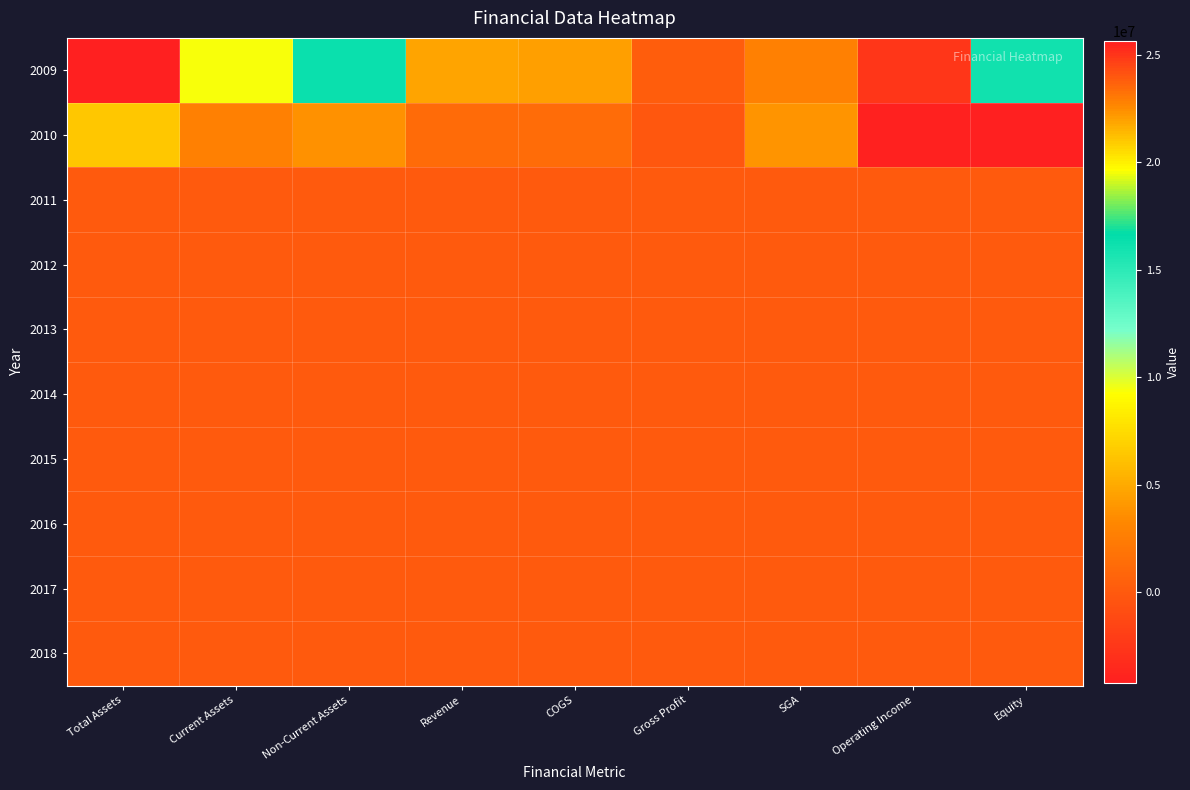

Reading right to left, transcribe all the data shown in this chart.

2009: Equity=15972177	Operating Income=-2453733	SGA=2726405	Gross Profit=272672	COGS=4443805	Revenue=4716477	Non-Current Assets=16251451	Current Assets=9388820	Total Assets=25640271
2010: Equity=-4200055	Operating Income=-4003188	SGA=3842962	Gross Profit=-160226	COGS=1391432	Revenue=1231206	Non-Current Assets=3735459	Current Assets=2724995	Total Assets=6460454
2011: Equity=0	Operating Income=0	SGA=0	Gross Profit=0	COGS=0	Revenue=0	Non-Current Assets=0	Current Assets=0	Total Assets=0
2012: Equity=0	Operating Income=0	SGA=0	Gross Profit=0	COGS=0	Revenue=0	Non-Current Assets=0	Current Assets=0	Total Assets=0
2013: Equity=0	Operating Income=0	SGA=0	Gross Profit=0	COGS=0	Revenue=0	Non-Current Assets=0	Current Assets=0	Total Assets=0
2014: Equity=0	Operating Income=0	SGA=0	Gross Profit=0	COGS=0	Revenue=0	Non-Current Assets=0	Current Assets=0	Total Assets=0
2015: Equity=0	Operating Income=0	SGA=0	Gross Profit=0	COGS=0	Revenue=0	Non-Current Assets=0	Current Assets=0	Total Assets=0
2016: Equity=0	Operating Income=0	SGA=0	Gross Profit=0	COGS=0	Revenue=0	Non-Current Assets=0	Current Assets=0	Total Assets=0
2017: Equity=0	Operating Income=0	SGA=0	Gross Profit=0	COGS=0	Revenue=0	Non-Current Assets=0	Current Assets=0	Total Assets=0
2018: Equity=0	Operating Income=0	SGA=0	Gross Profit=0	COGS=0	Revenue=0	Non-Current Assets=0	Current Assets=0	Total Assets=0